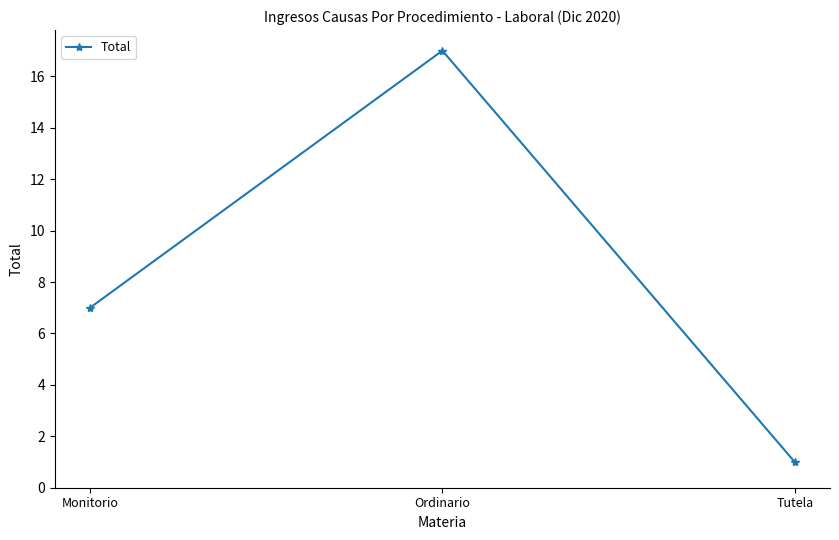

What is the ratio of the value at Tutela to the value at Monitorio?

0.1